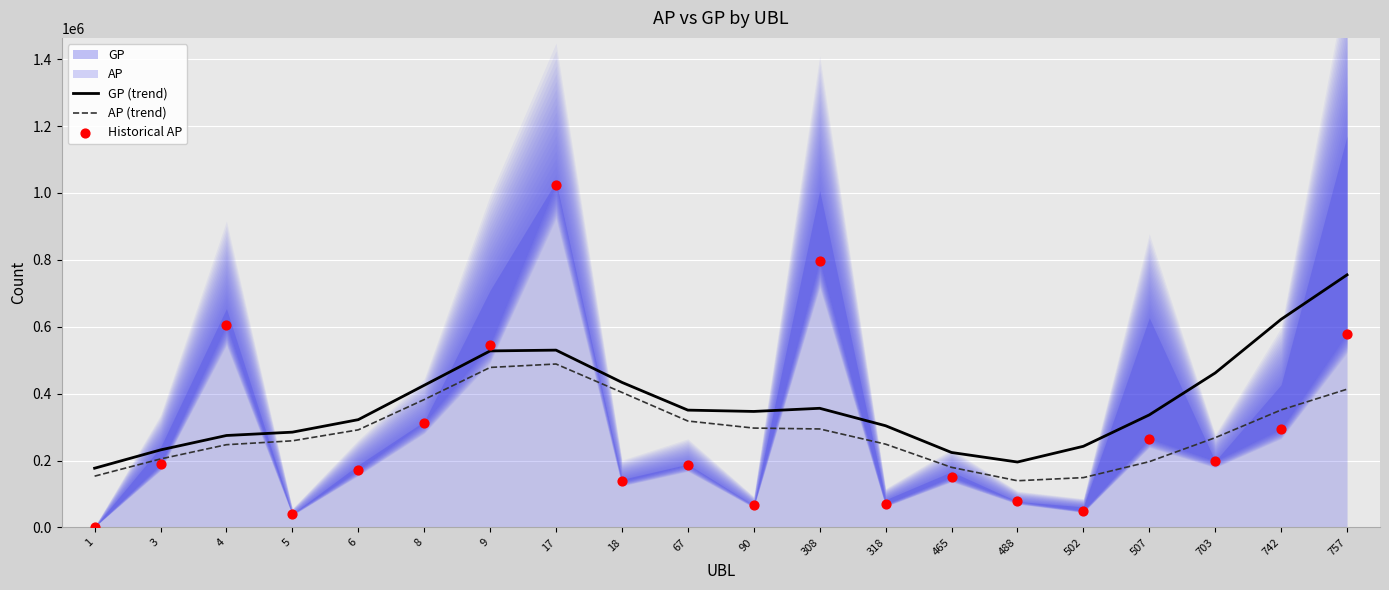

What is the total value across all series at 18?

975667